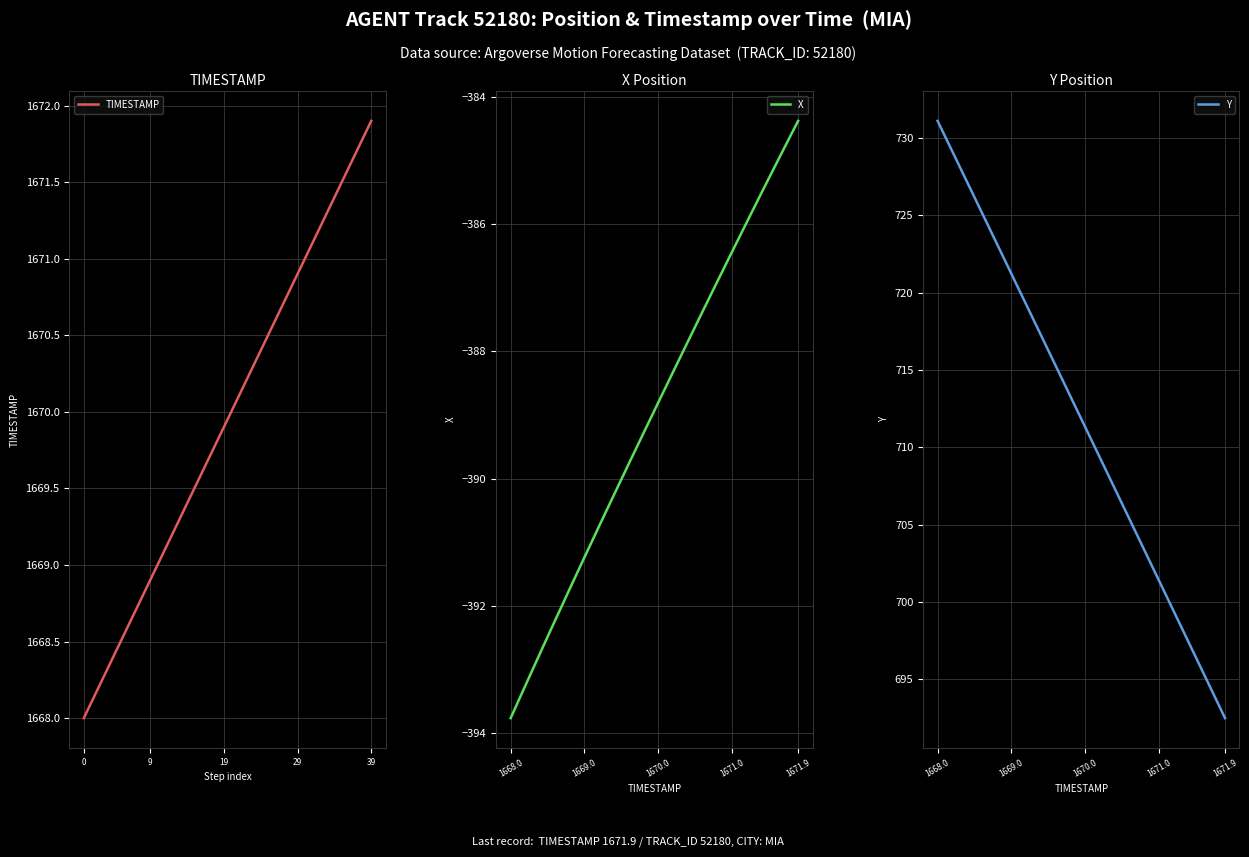

Which category has the highest value in the Y series?

1668.0